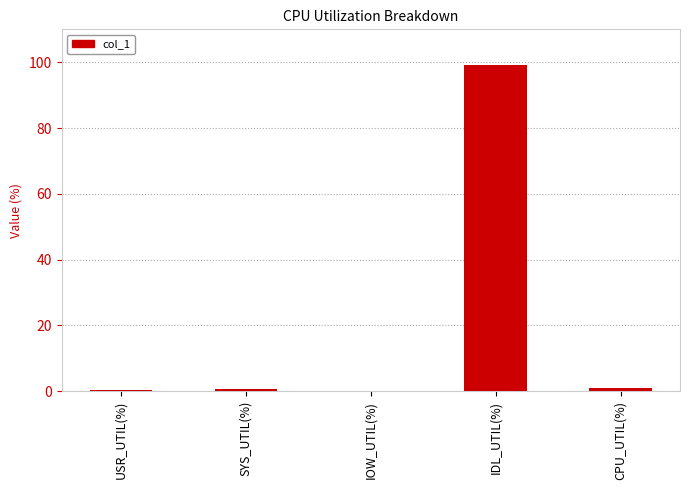

What is the sum of all values?

100.9